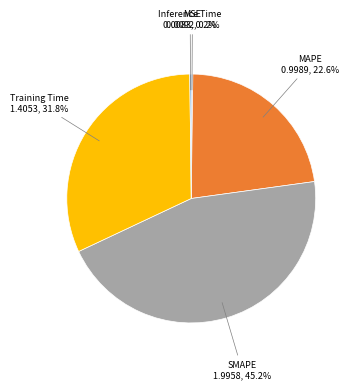

Do SMAPE 1.9958, 45.2% and Training Time 1.4053, 31.8% together represent more than half of the pie?

Yes